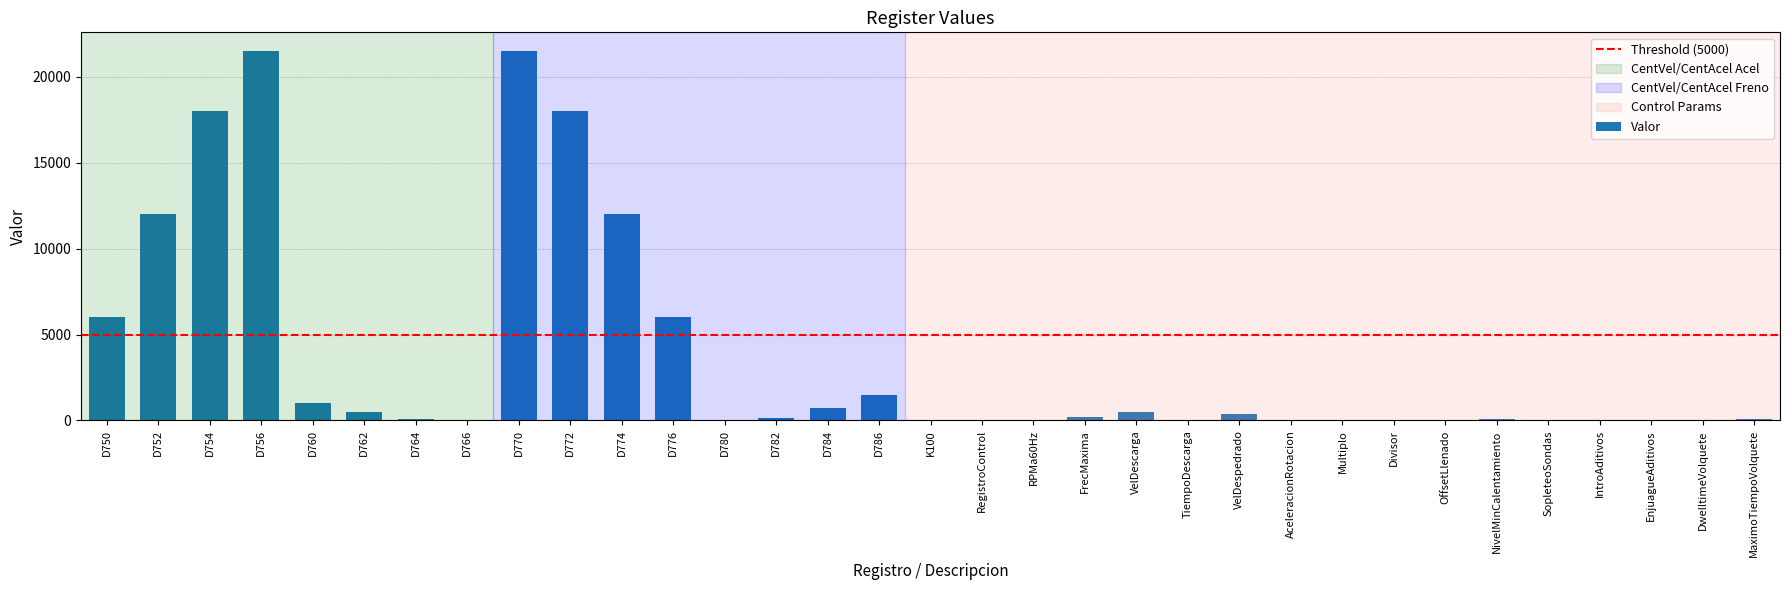

What is the difference between the values at RPMa60Hz and EnjuagueAditivos?

45